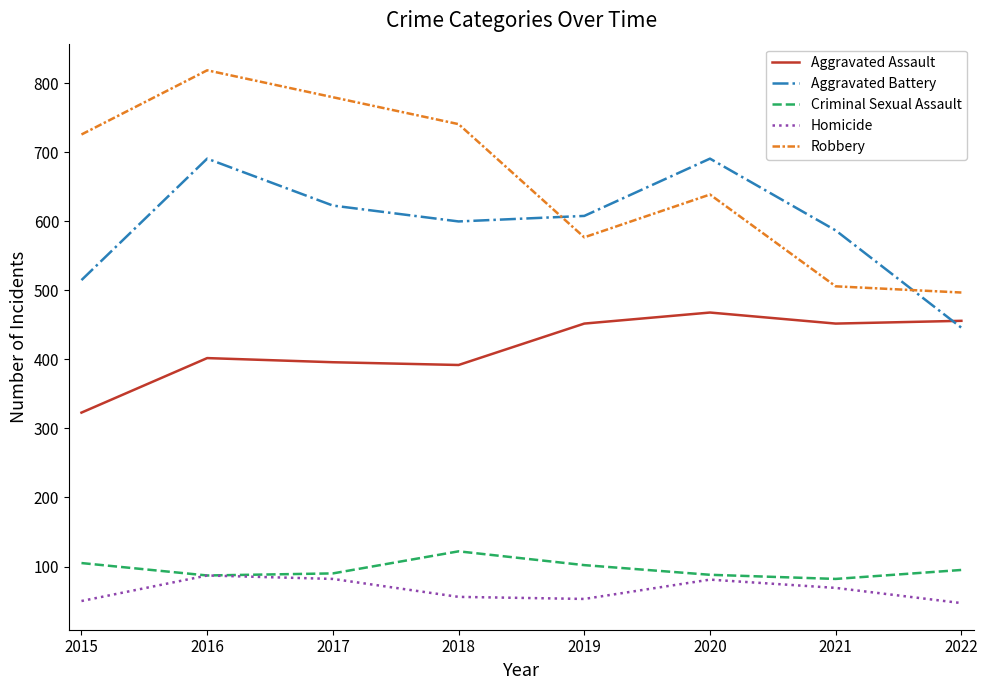

How many lines are shown in the chart?

5